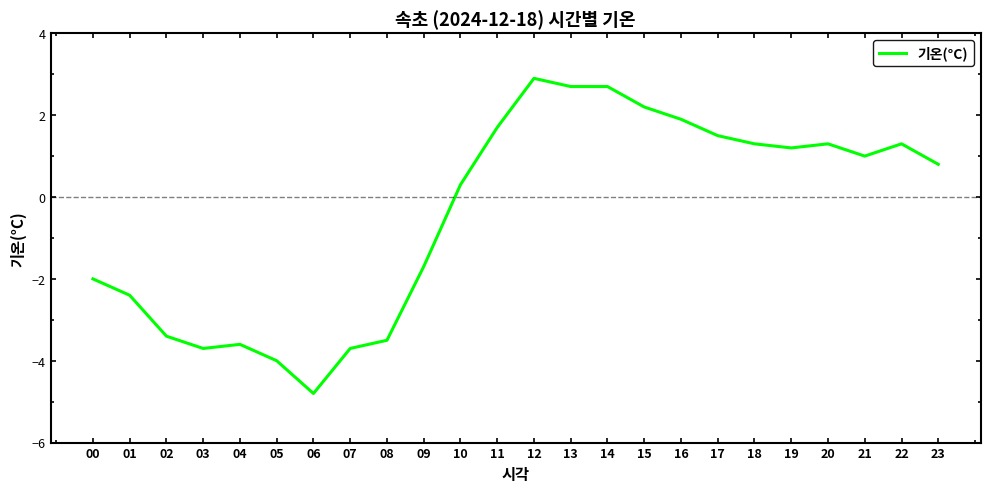

Is this an area chart (filled region under the line)?

No